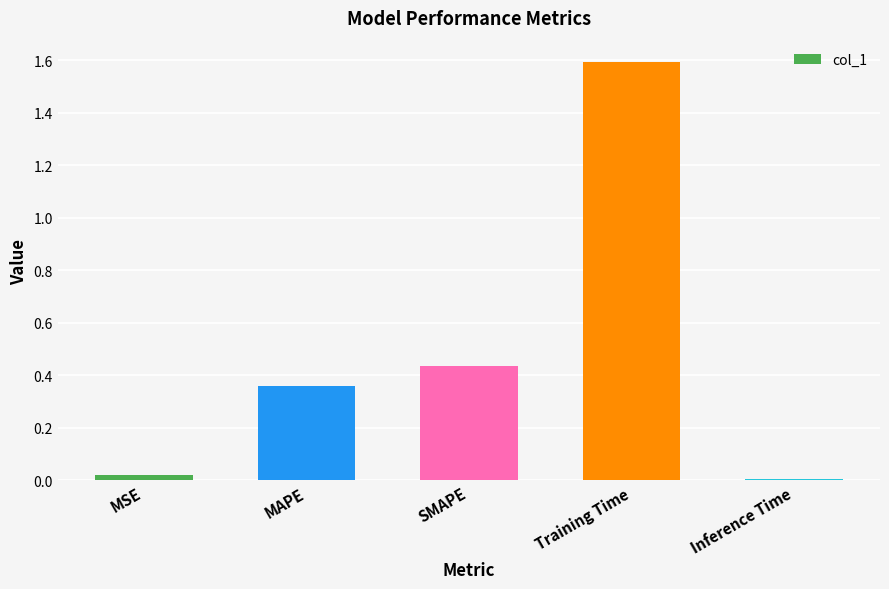

What is the sum of all values?

2.4